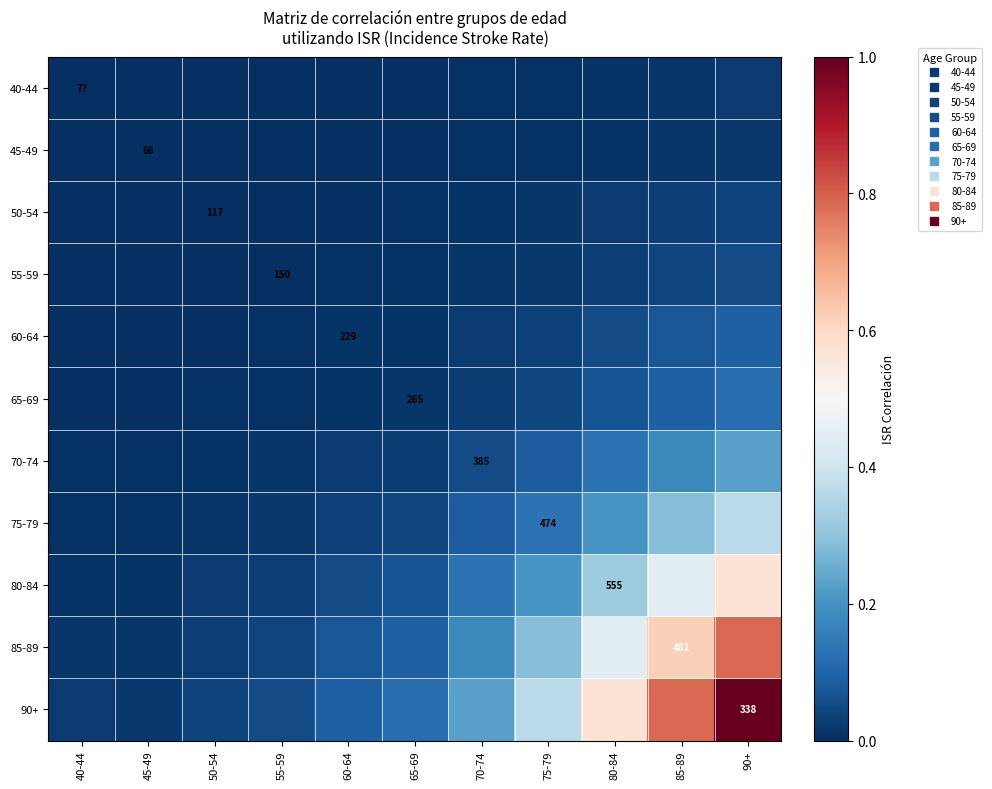

Is it true that 85-89 equals 0.6 at 85-89?

True